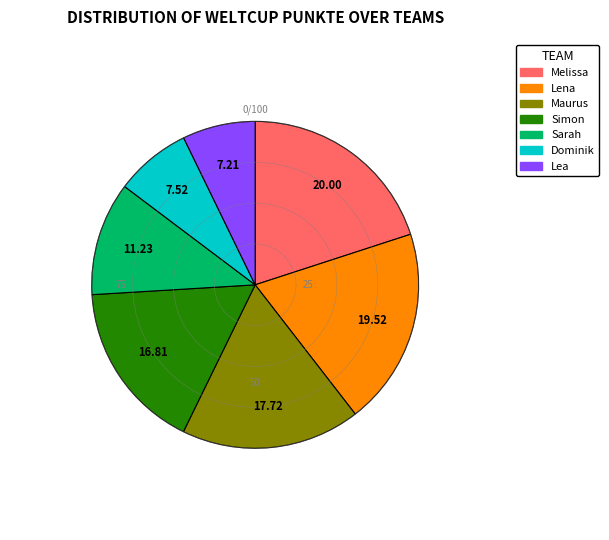

Is the sum of Melissa and Lena greater than half?

No